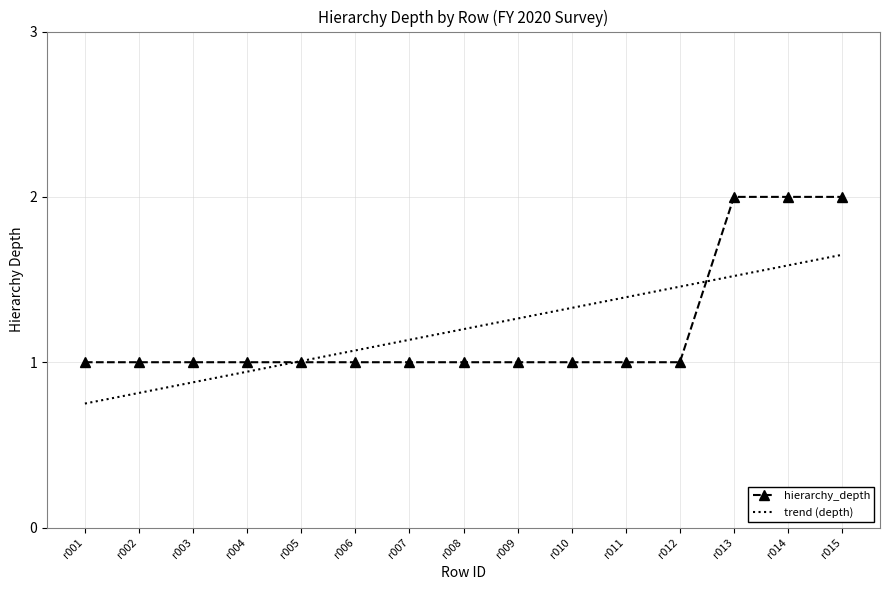

The chart shows a value of 1 at r011. True or false?

True